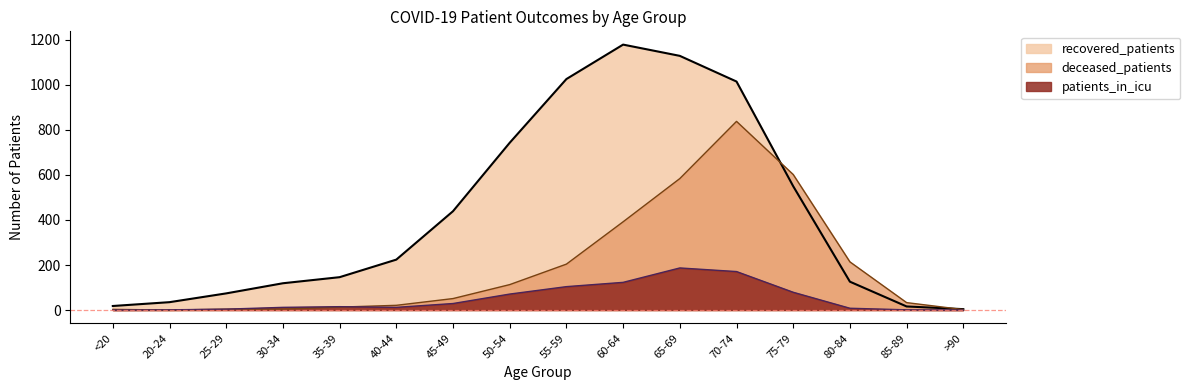

Reading left to right, what are all the values shown in this chart?

recovered_patients: 18	35	74	119	146	224	439	743	1026	1179	1129	1015	550	126	16	4
deceased_patients: 3	0	4	4	13	21	51	113	204	392	584	838	602	214	33	2
patients_in_icu: 0	1	4	12	15	12	29	71	104	123	187	171	79	8	1	0